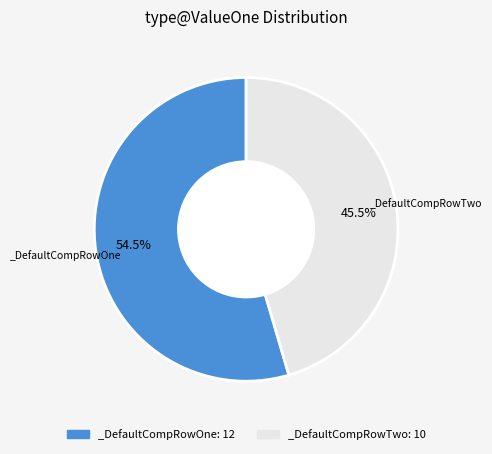

To the nearest percent, what is the average slice percentage?

50%